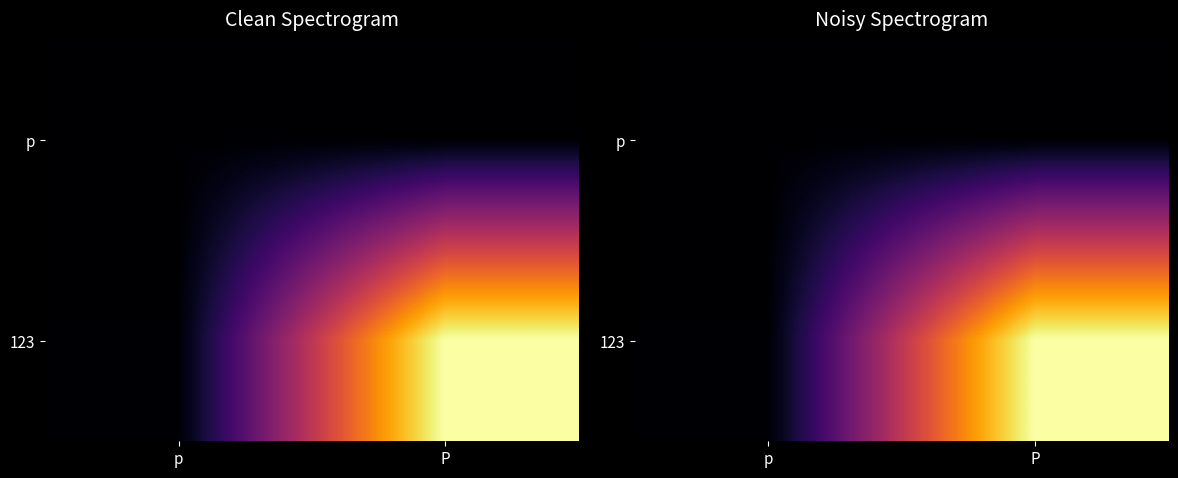

Rank the categories by p value from lowest to highest.

p, P